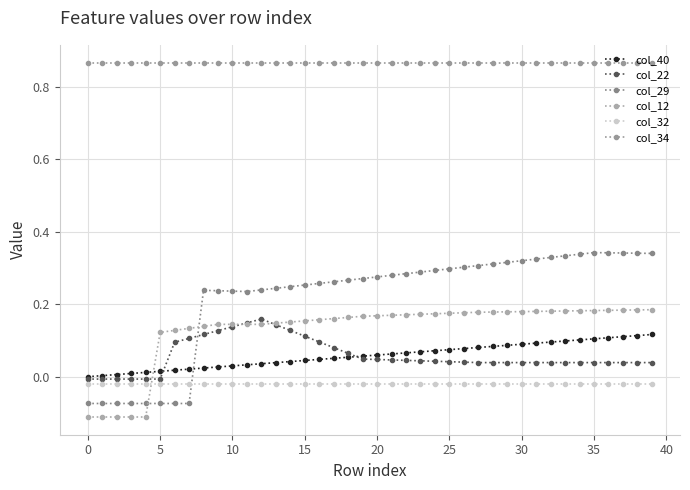

At how many categories does at least one series exceed 0?

40